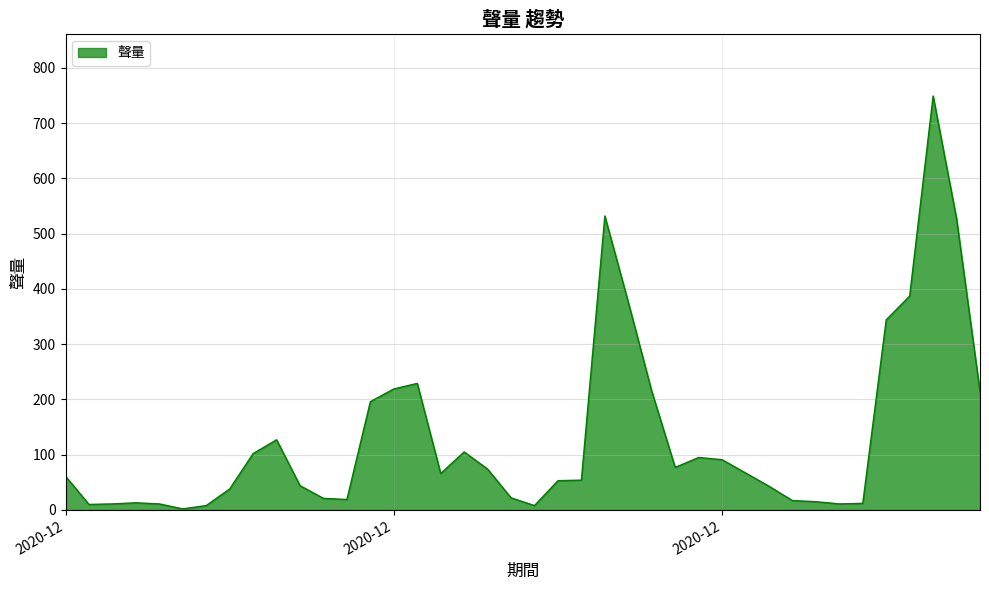

What is the maximum value shown in the chart?

749